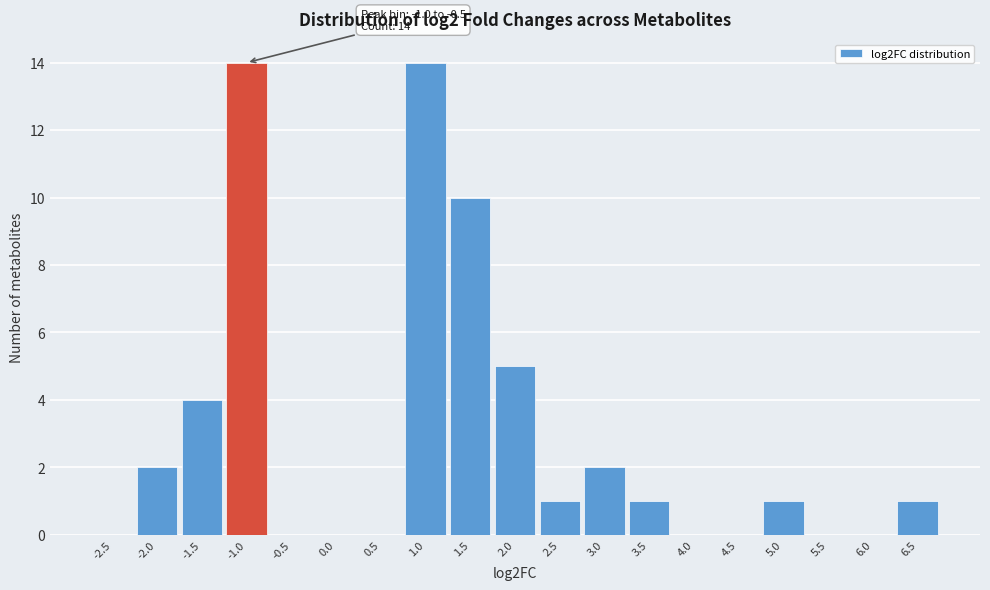

Reading right to left, transcribe all the data shown in this chart.

6.5=1	6.0=0	5.5=0	5.0=1	4.5=0	4.0=0	3.5=1	3.0=2	2.5=1	2.0=5	1.5=10	1.0=14	0.5=0	0.0=0	-0.5=0	-1.0=14	-1.5=4	-2.0=2	-2.5=0